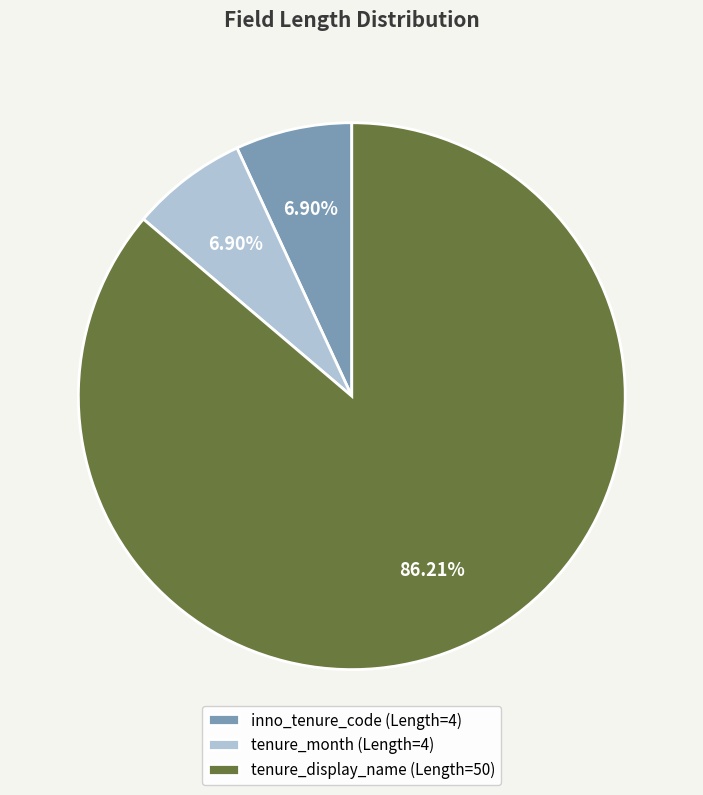

Is it true that tenure_month is 7% of the pie?

True